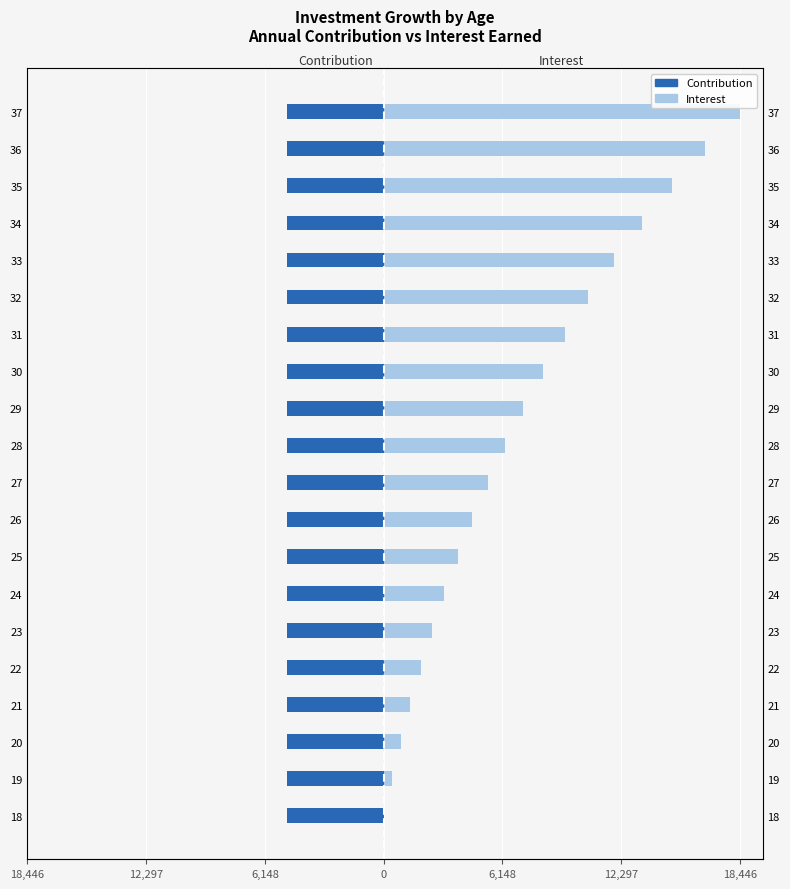

Which series has the widest spread of values?

Interest